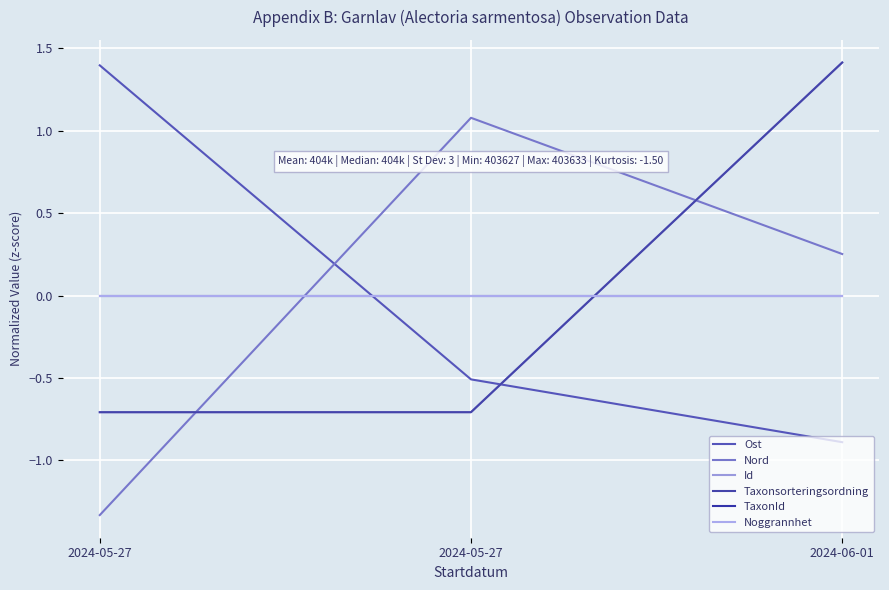

What is the greatest value displayed?

1.4